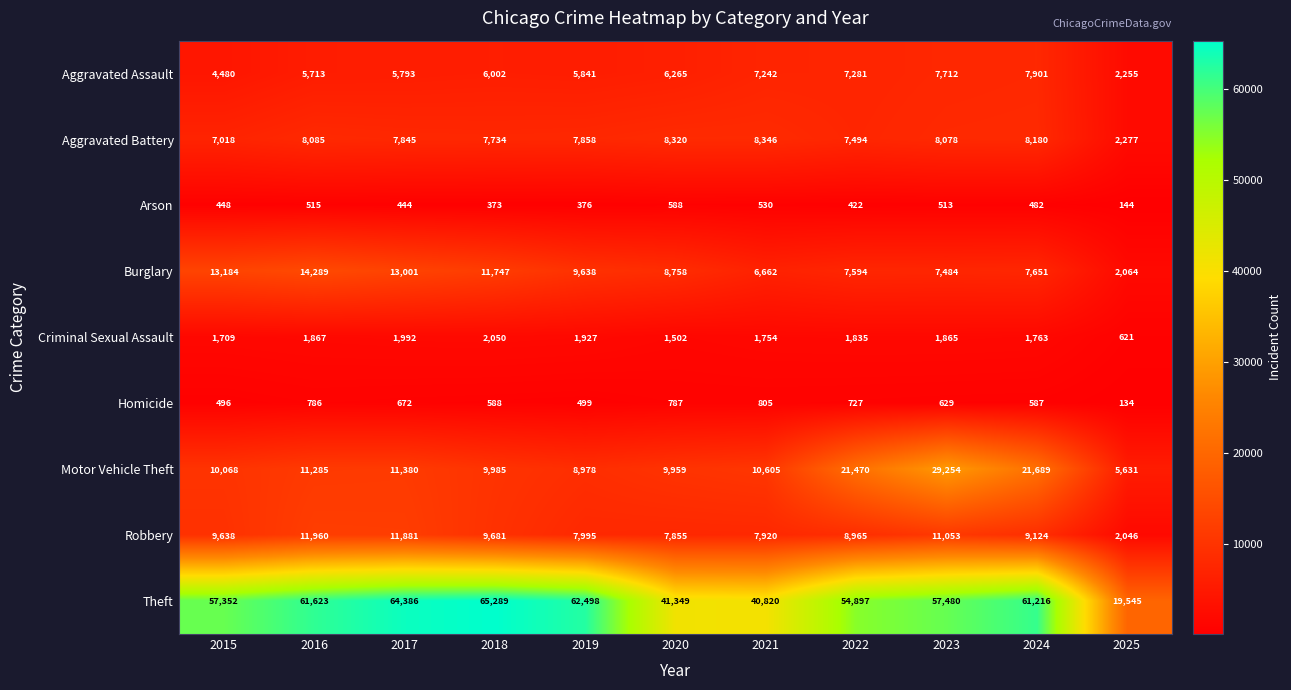

Which series has the largest range (max minus min)?

Theft